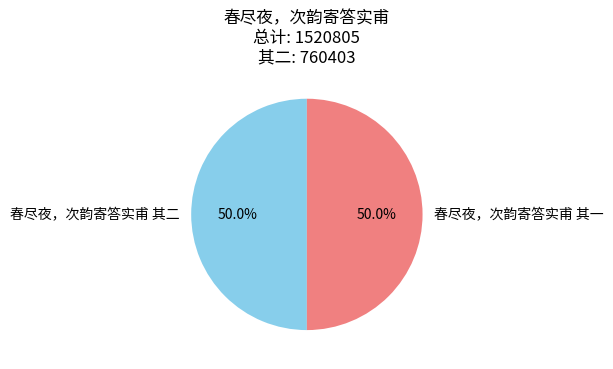

Approximately how many times larger is the value at 春尽夜，次韵寄答实甫 其二 compared to 春尽夜，次韵寄答实甫 其一?

1.0